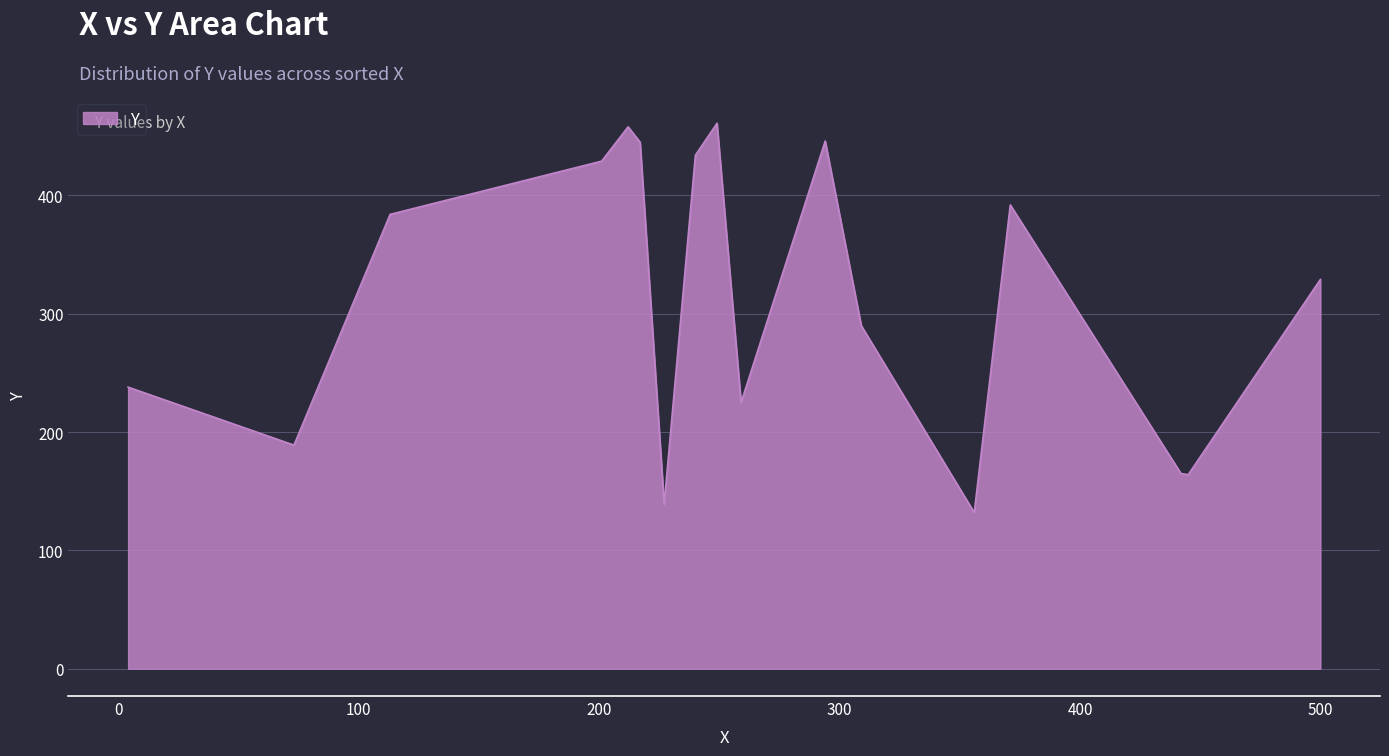

What is the difference between the maximum and minimum values?

329